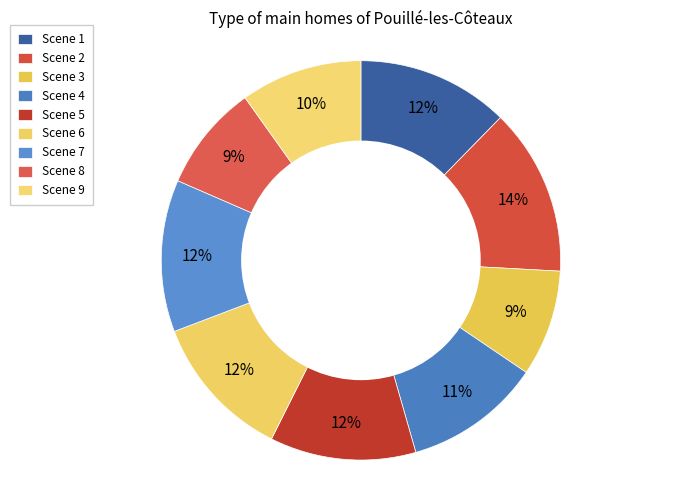

How many segments does this pie chart have?

9